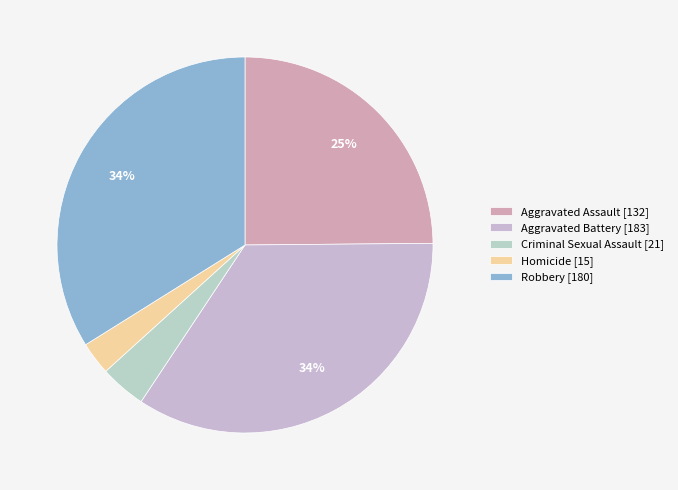

Does any single category account for the majority?

No